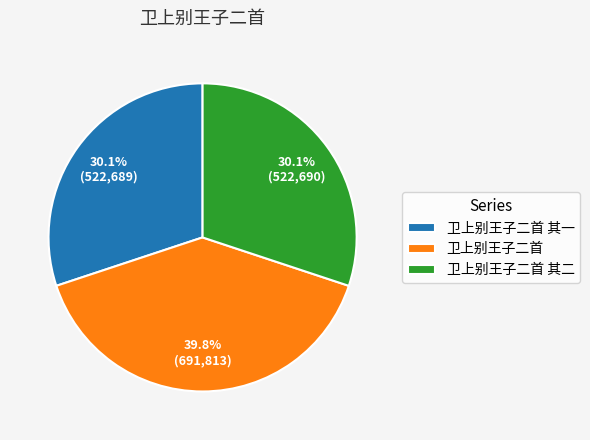

Is there any slice that represents more than half of the pie?

No